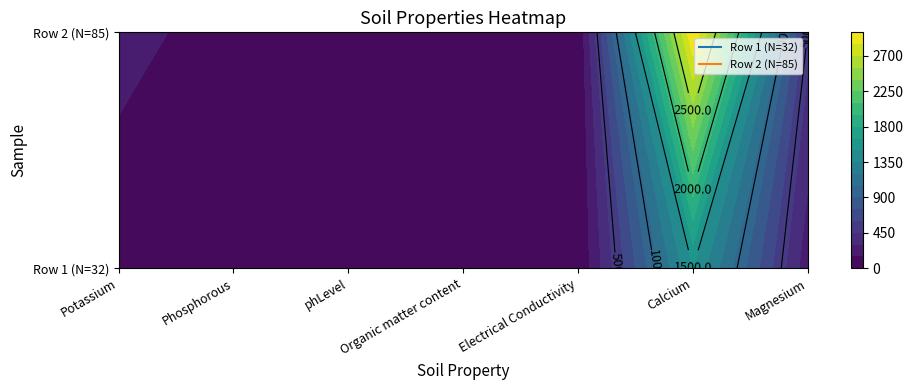

Rank the categories by Row 2 (N=85) value from highest to lowest.

Calcium, Magnesium, Potassium, Phosphorous, Organic matter content, phLevel, Electrical Conductivity